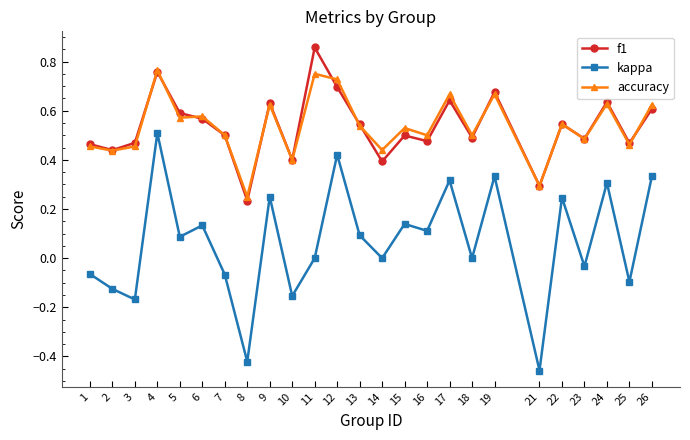

True or false: f1 and kappa cross at least once.

False